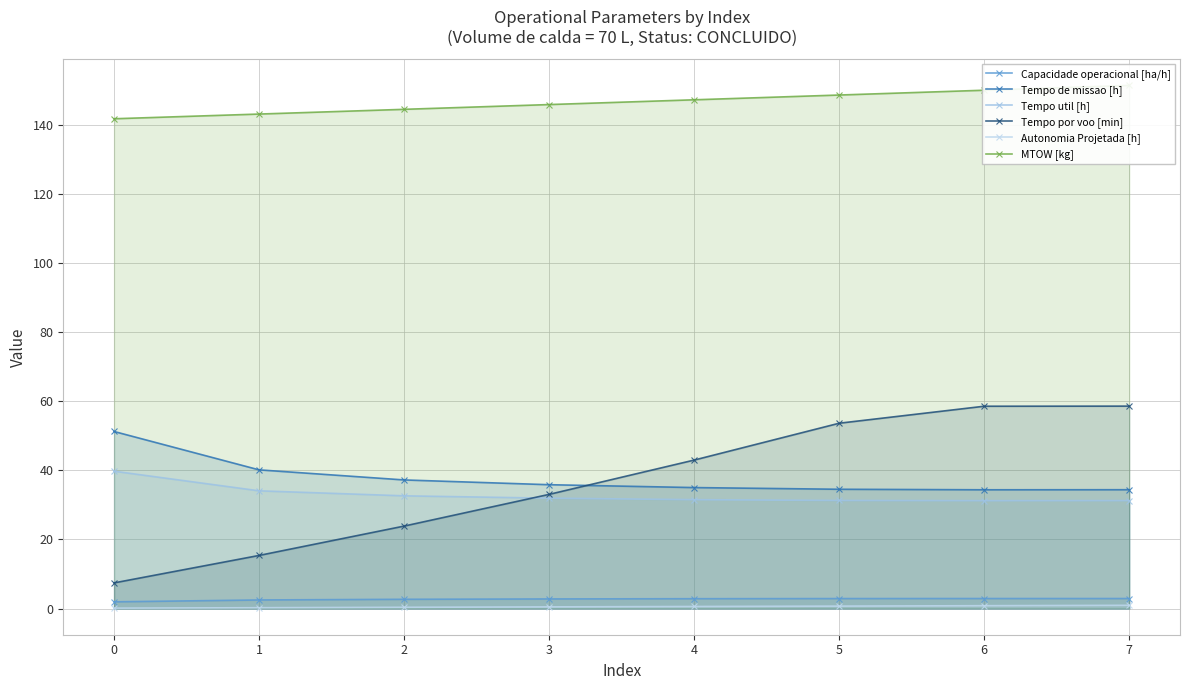

What is the total value across all series at 0?

242.4